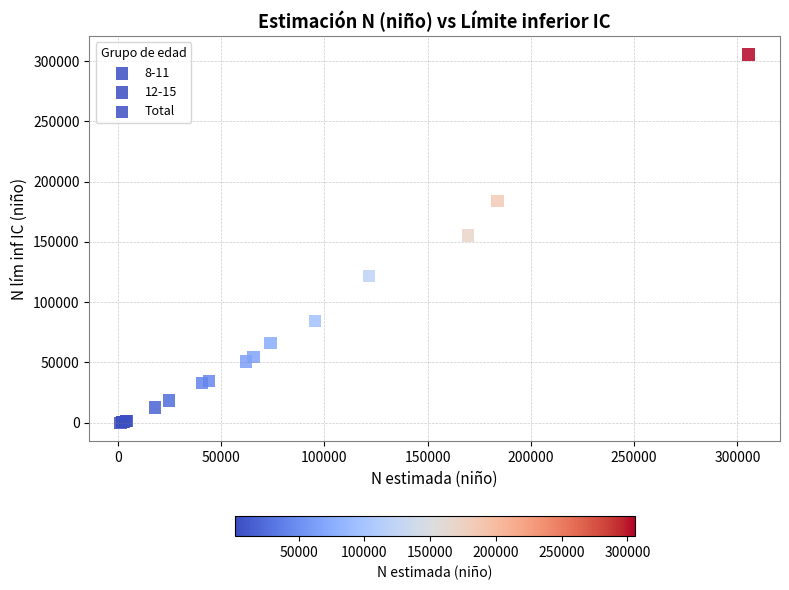

Which series has the largest Y range (max minus min)?

Total